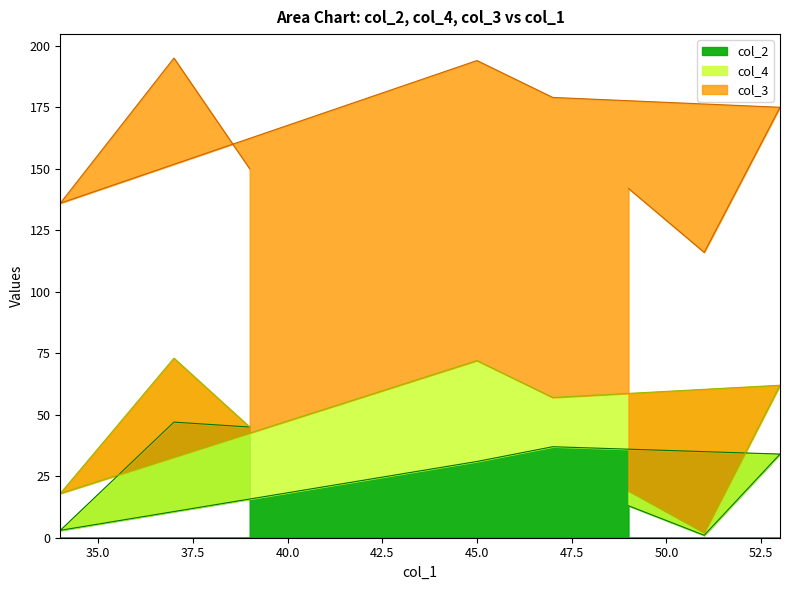

Reading left to right, transcribe all the data shown in this chart.

col_2: 13	1	34	37	31	3	47	45
col_4: 6	1	28	20	41	15	26	0
col_3: 123	114	113	122	122	118	122	105